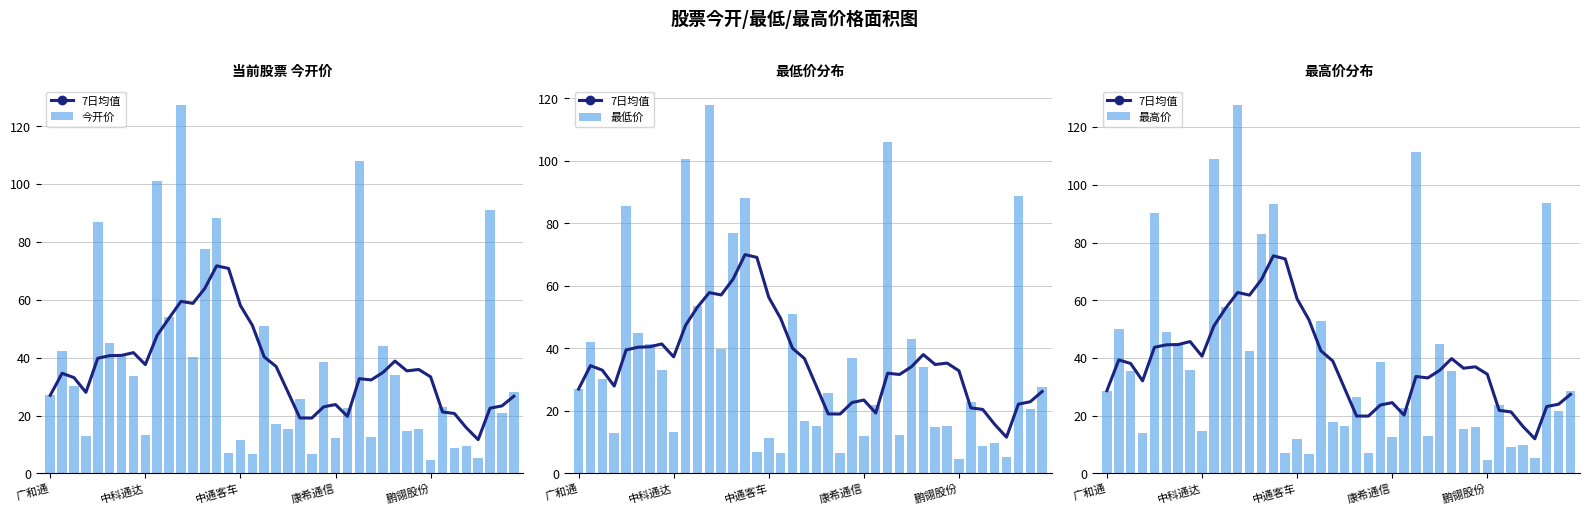

Which series has the largest total across all categories?

7日均值